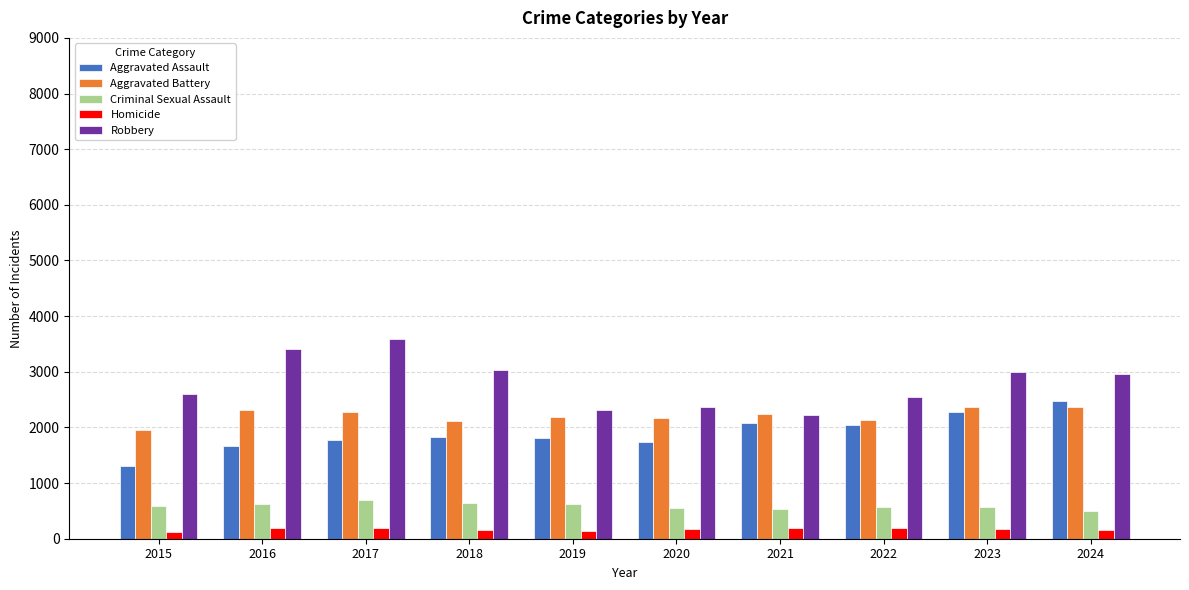

The Aggravated Assault series shows 1815 at 2019. True or false?

True